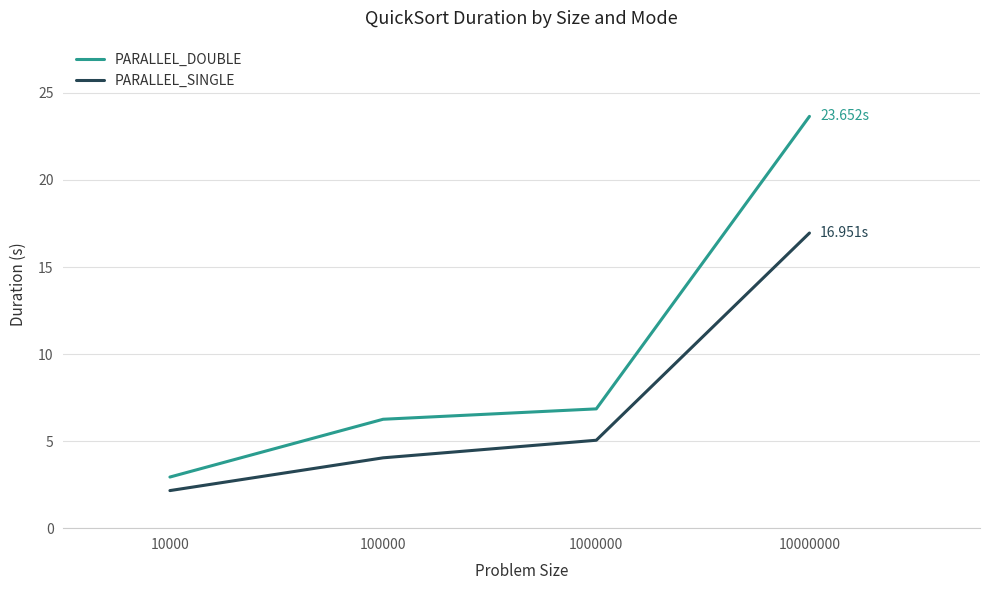

How many lines are shown in the chart?

2